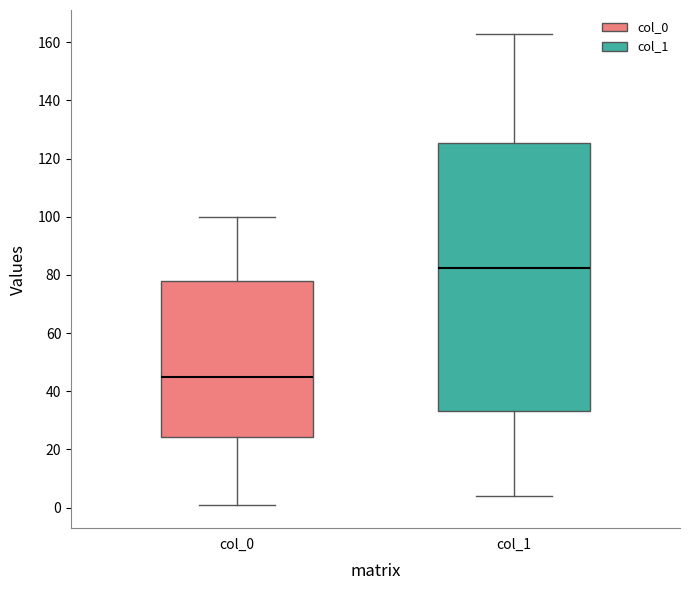

Reading left to right, transcribe this box plot: for each box, give where its median line is, the range the box spans, and where its two whiskers end, as read against the y-axis. The values are not printed on the chart, so give them approximately, as read against the axis.

col_0: median 46, box 24 to 78, whiskers 2 to 100
col_1: median 82, box 34 to 126, whiskers 4 to 164